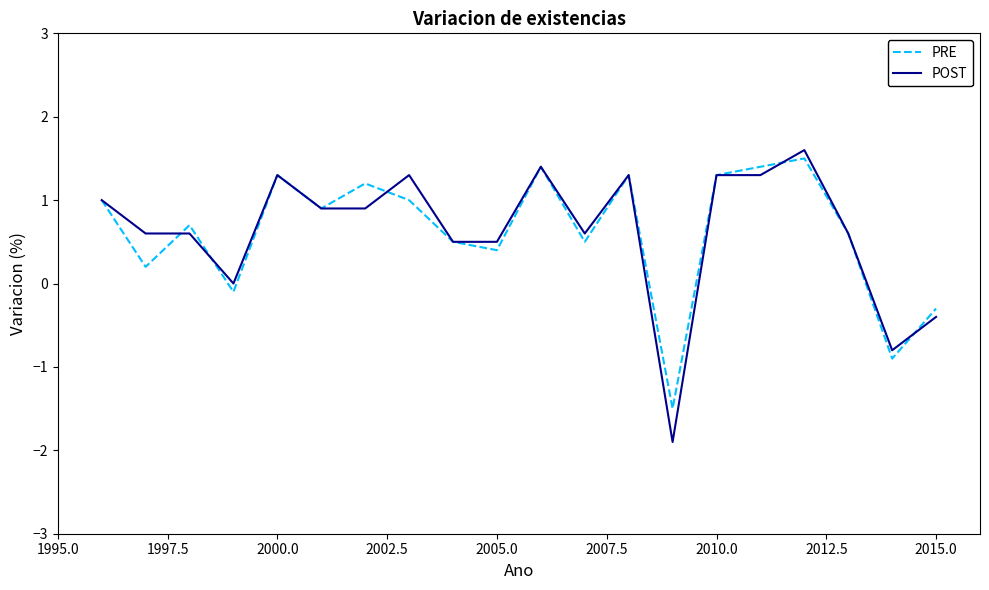

What is the highest value of the PRE series?

1.5